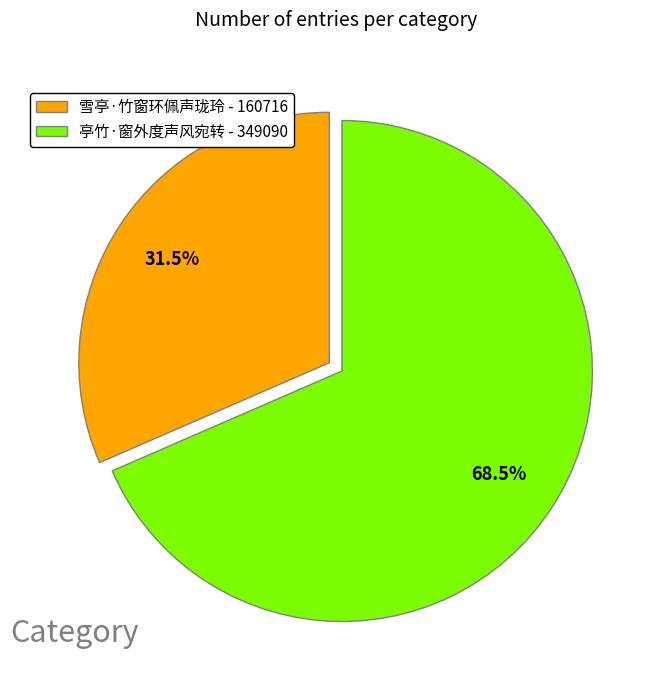

Between 雪亭·竹窗环佩声珑玲 and 亭竹·窗外度声风宛转, which is larger?

亭竹·窗外度声风宛转